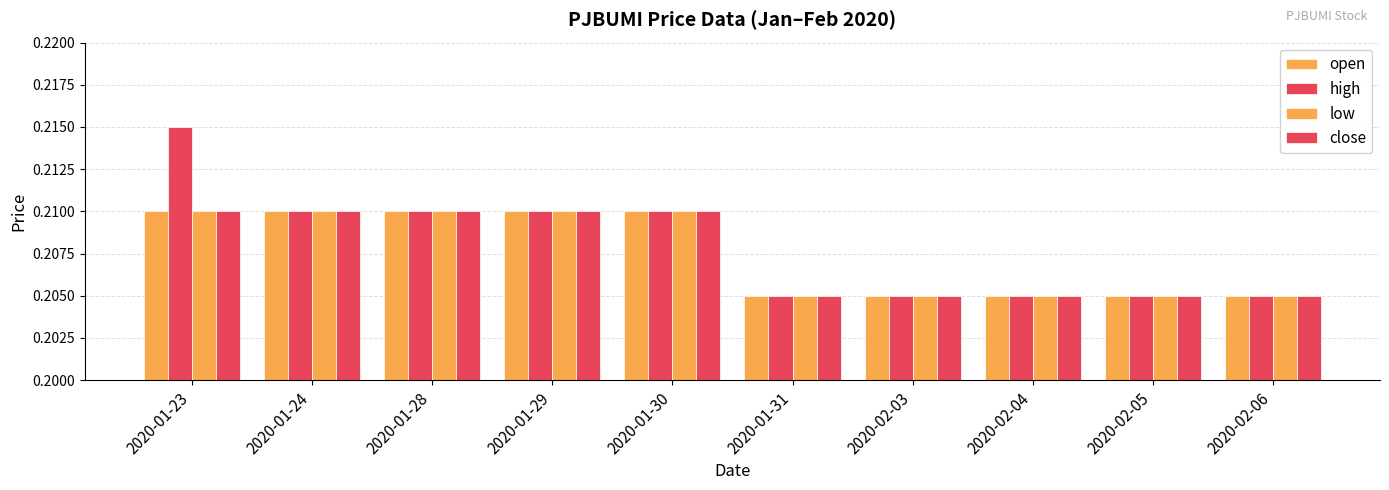

Reading left to right, list all the values displayed in this chart.

open: 0.2	0.2	0.2	0.2	0.2	0.2	0.2	0.2	0.2	0.2
high: 0.2	0.2	0.2	0.2	0.2	0.2	0.2	0.2	0.2	0.2
low: 0.2	0.2	0.2	0.2	0.2	0.2	0.2	0.2	0.2	0.2
close: 0.2	0.2	0.2	0.2	0.2	0.2	0.2	0.2	0.2	0.2